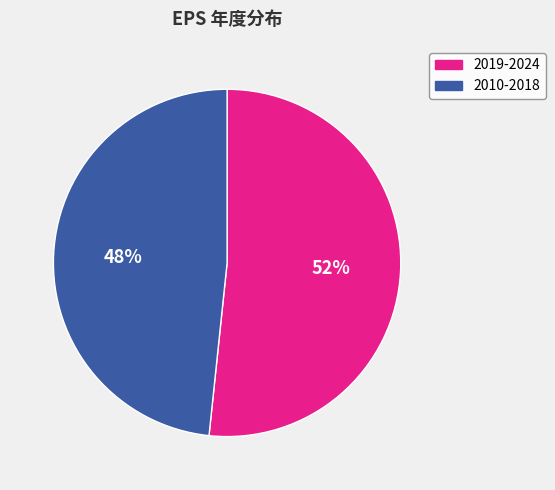

Is there any slice that represents more than half of the pie?

Yes